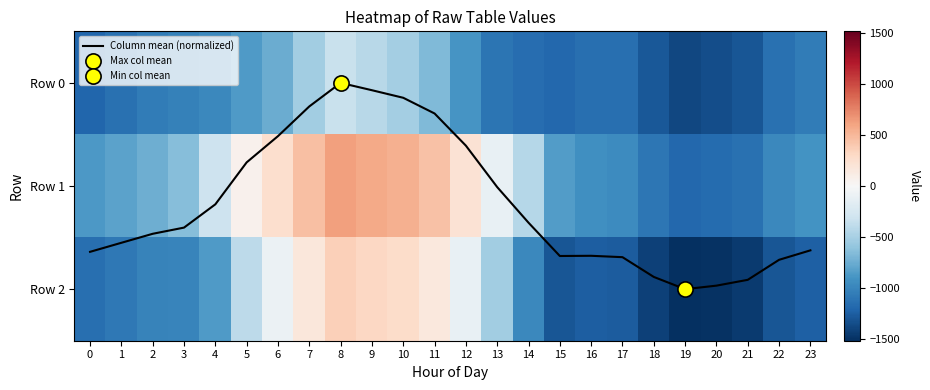

What is the difference between the maximum and second lowest values in the Row 0 series?

1003.2